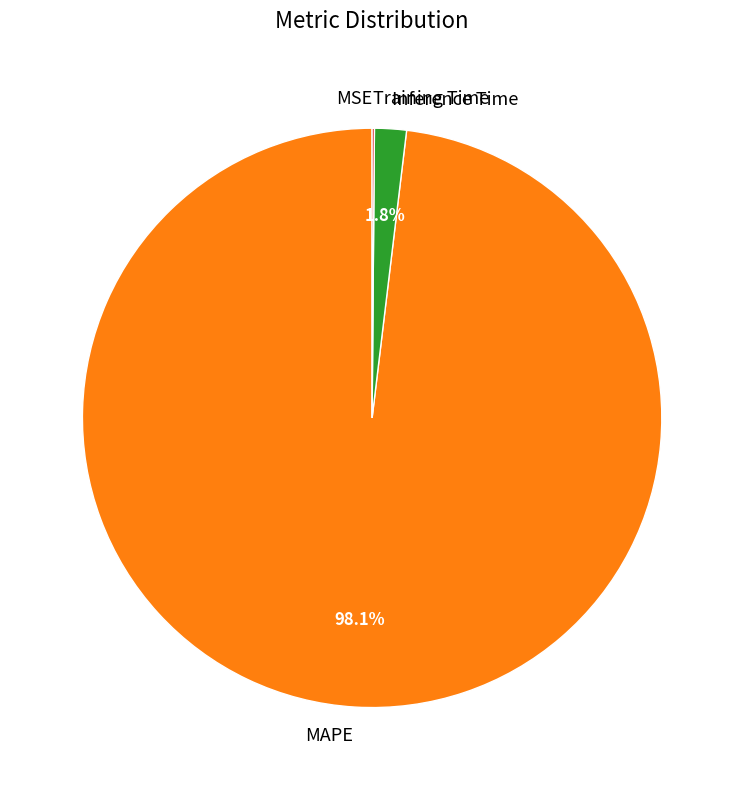

Which slice represents more than half of the pie?

MAPE